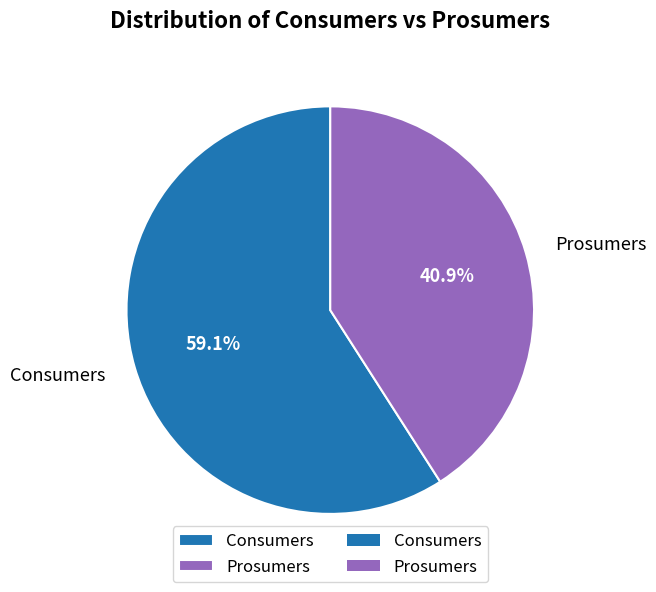

What portion of the pie excludes Consumers?

40.9%